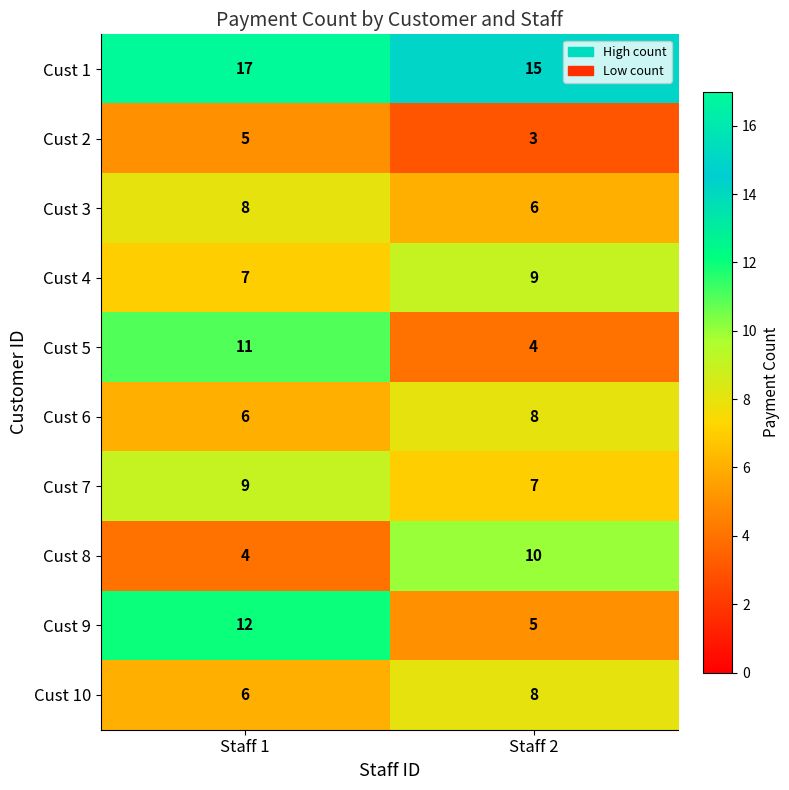

Reading right to left, list all the values displayed in this chart.

Cust 1: 15	17
Cust 2: 3	5
Cust 3: 6	8
Cust 4: 9	7
Cust 5: 4	11
Cust 6: 8	6
Cust 7: 7	9
Cust 8: 10	4
Cust 9: 5	12
Cust 10: 8	6